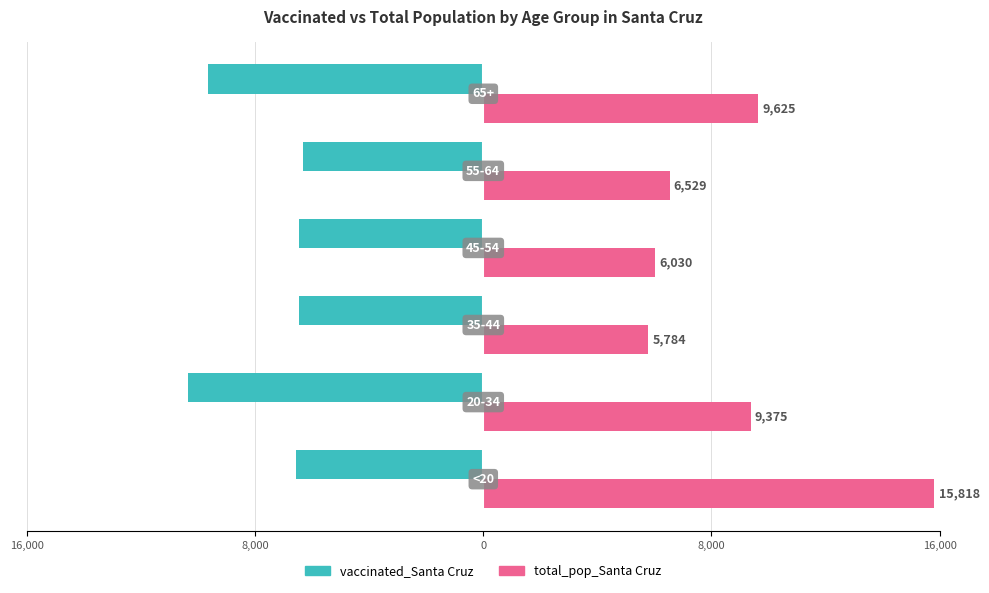

What is the sum of all vaccinated_Santa Cruz values?

-45803